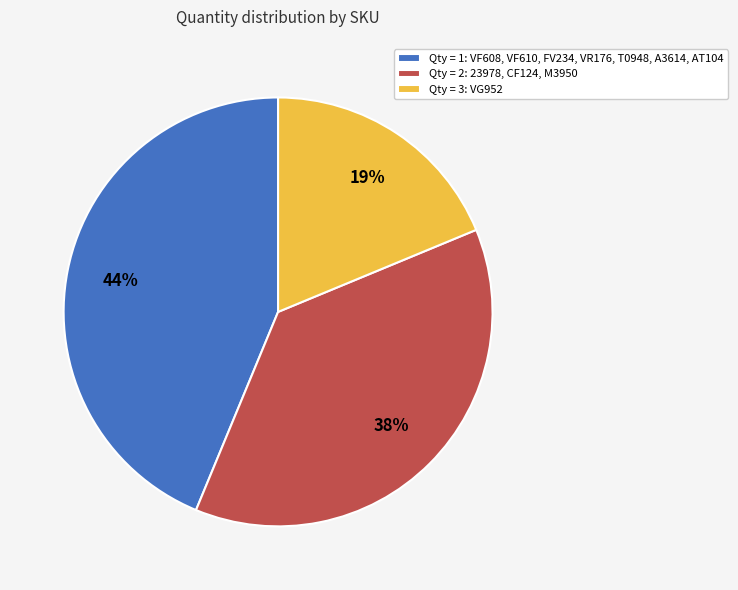

Does any single category account for the majority?

No